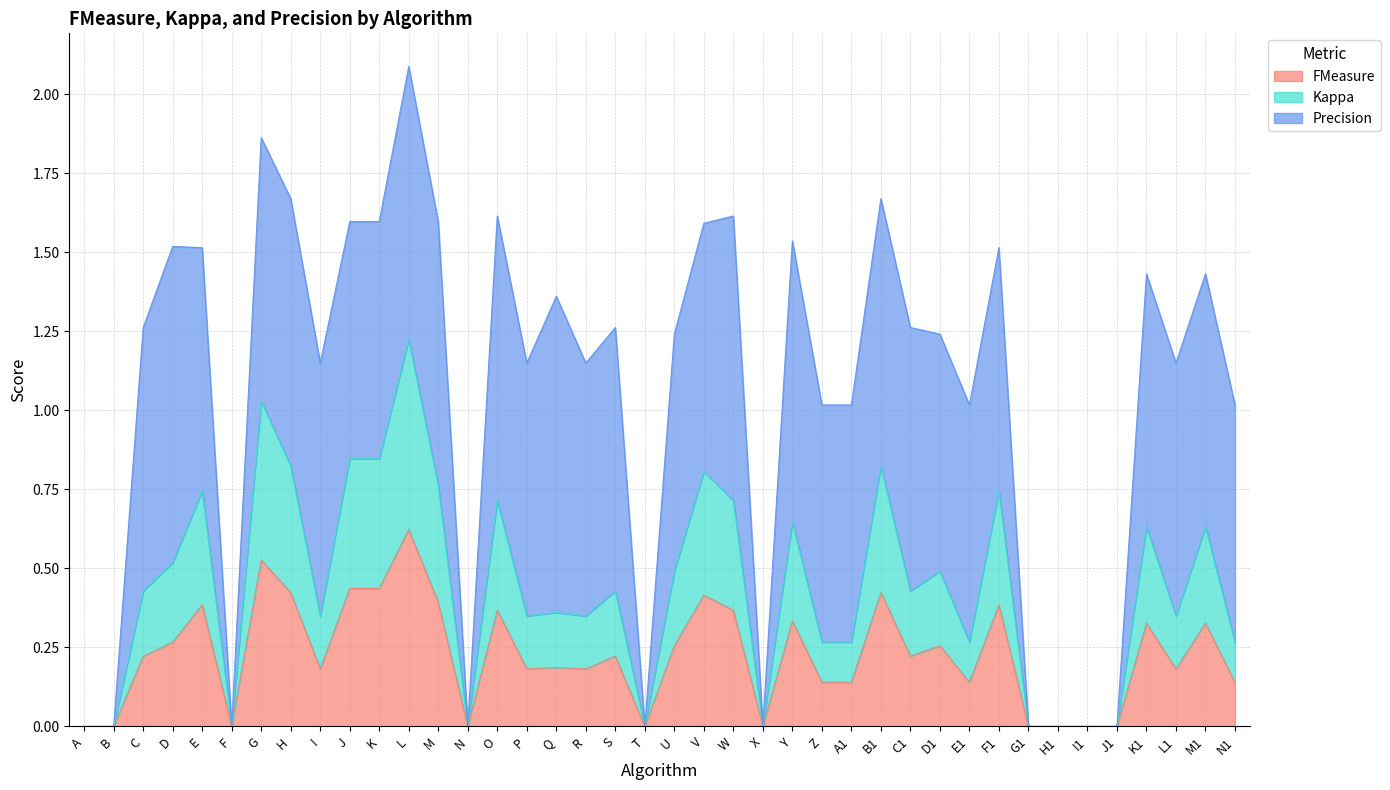

What is the total value across all series at D?

1.5